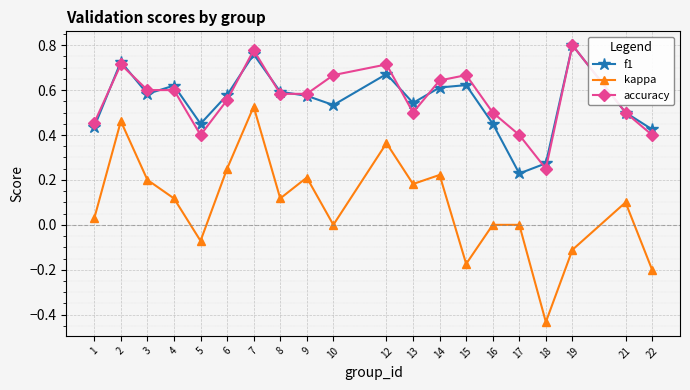

The accuracy series shows 0.5 at 16. True or false?

True